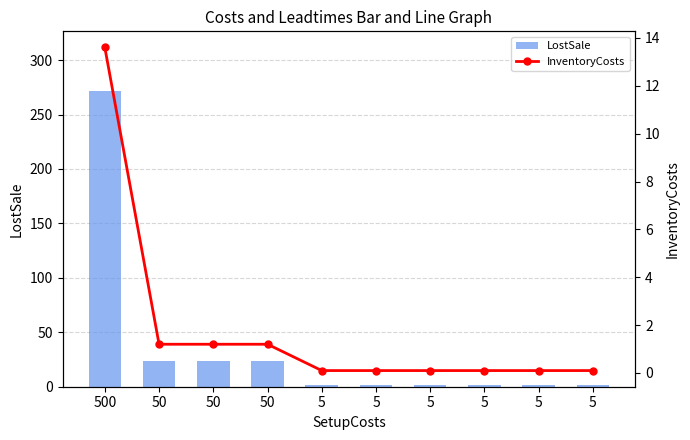

What is the highest value of the InventoryCosts series?

13.6